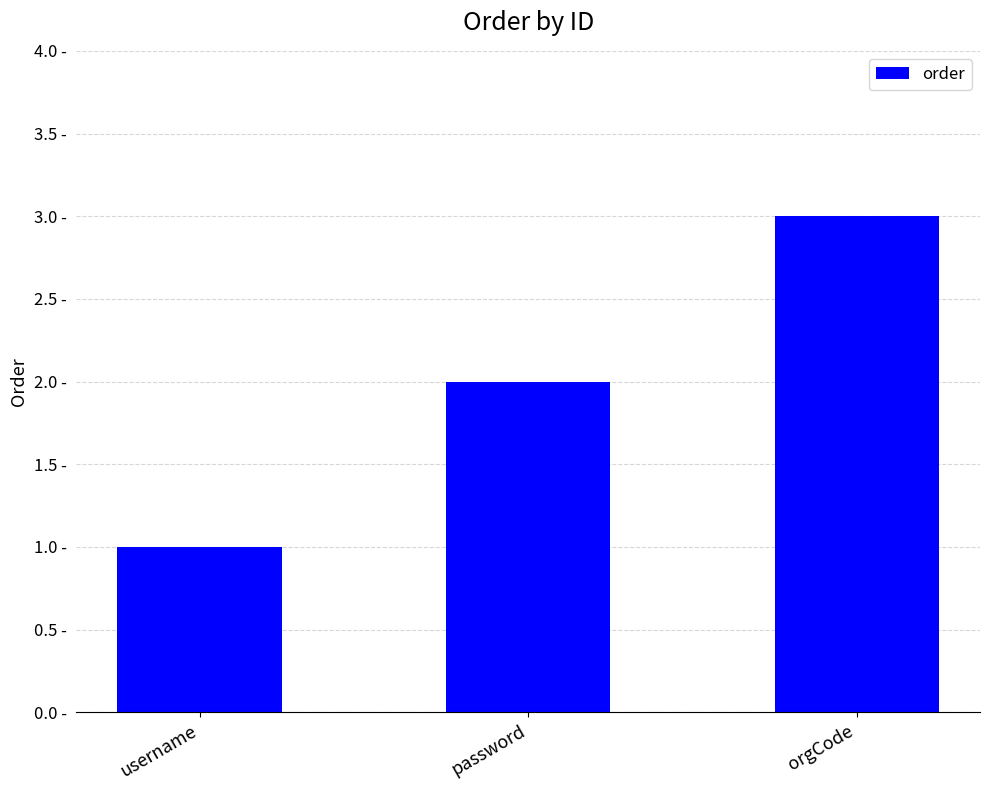

The chart shows a value of 5 at orgCode. True or false?

False